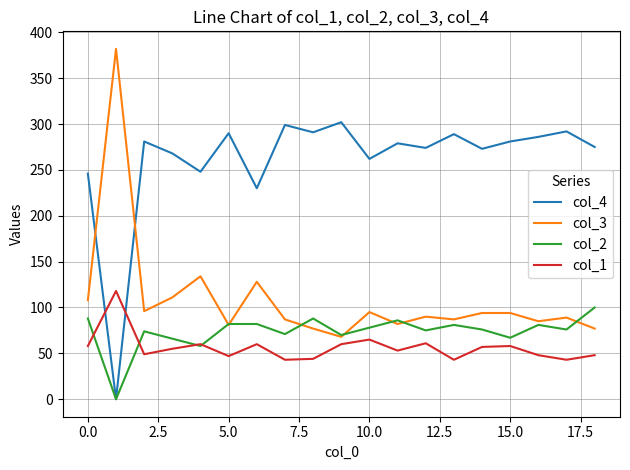

What is the average value of the col_3 series?

109